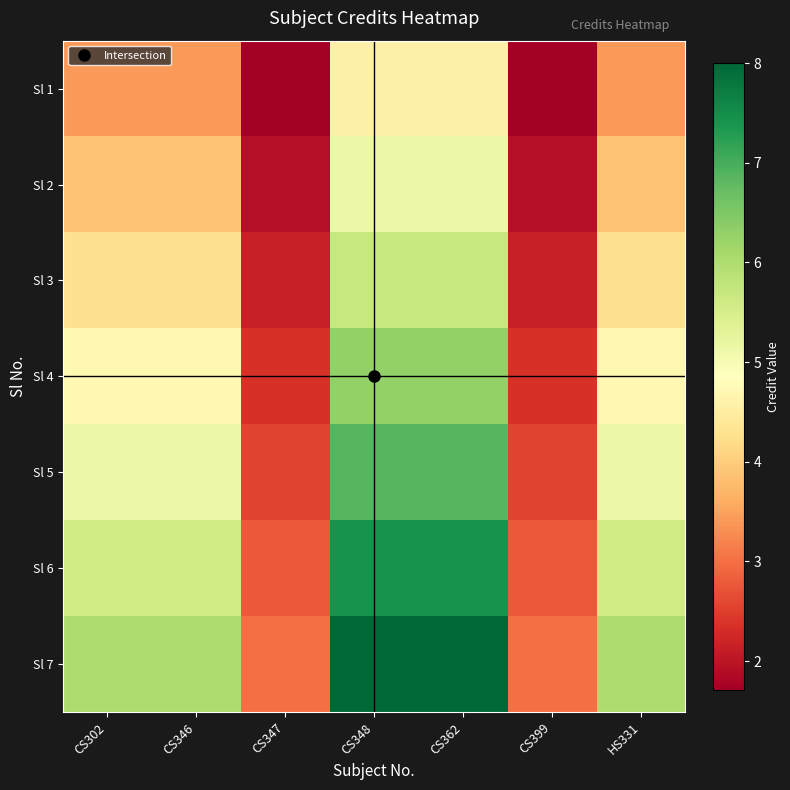

Reading left to right, what are all the values shown in this chart?

Sl 1: CS302=3.4	CS346=3.4	CS347=1.7	CS348=4.6	CS362=4.6	CS399=1.7	HS331=3.4
Sl 2: CS302=3.9	CS346=3.9	CS347=1.9	CS348=5.1	CS362=5.1	CS399=1.9	HS331=3.9
Sl 3: CS302=4.3	CS346=4.3	CS347=2.1	CS348=5.7	CS362=5.7	CS399=2.1	HS331=4.3
Sl 4: CS302=4.7	CS346=4.7	CS347=2.4	CS348=6.3	CS362=6.3	CS399=2.4	HS331=4.7
Sl 5: CS302=5.1	CS346=5.1	CS347=2.6	CS348=6.9	CS362=6.9	CS399=2.6	HS331=5.1
Sl 6: CS302=5.6	CS346=5.6	CS347=2.8	CS348=7.4	CS362=7.4	CS399=2.8	HS331=5.6
Sl 7: CS302=6.0	CS346=6.0	CS347=3.0	CS348=8.0	CS362=8.0	CS399=3.0	HS331=6.0